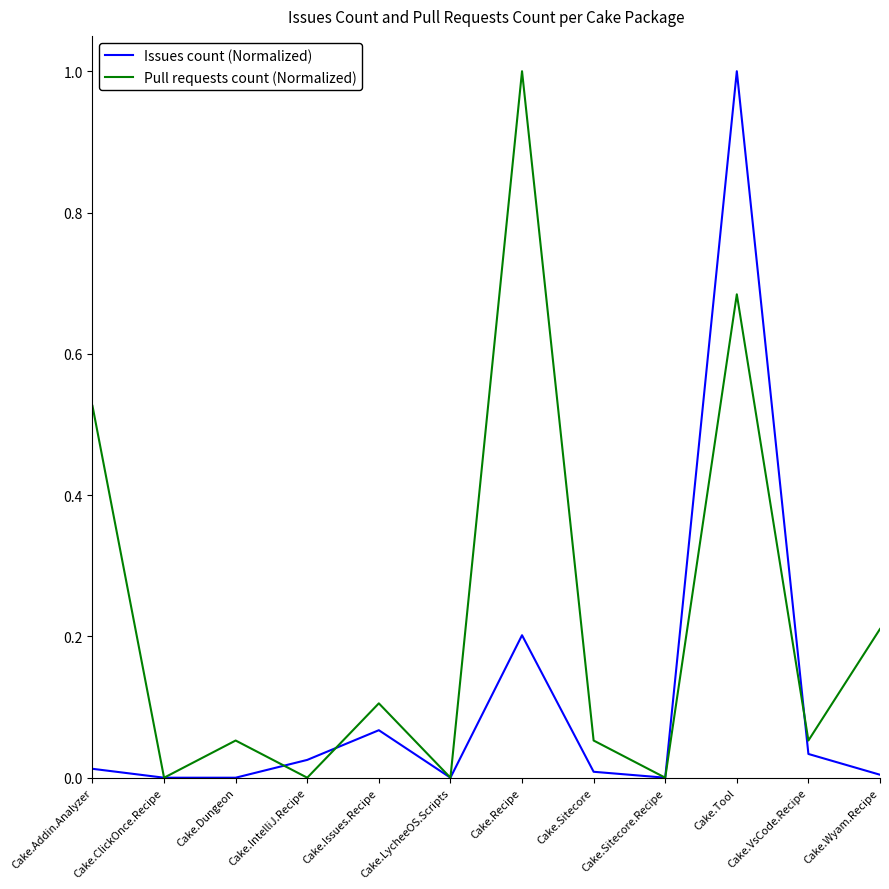

The Issues count (Normalized) series shows 0.0 at Cake.VsCode.Recipe. True or false?

True